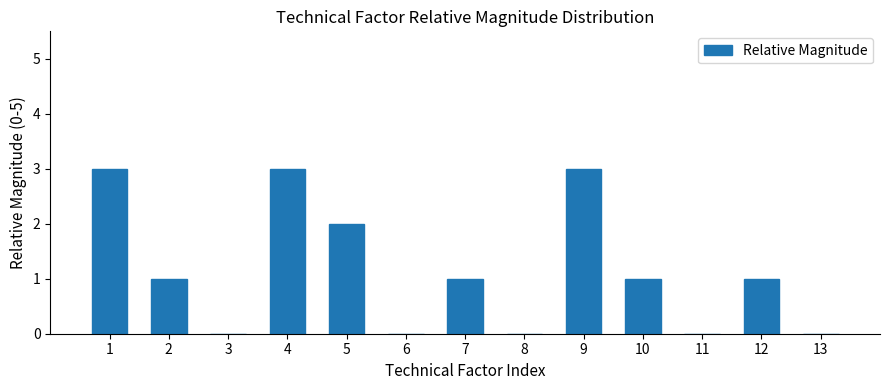

Reading left to right, extract all data points from this chart.

1=3	2=1	3=0	4=3	5=2	6=0	7=1	8=0	9=3	10=1	11=0	12=1	13=0